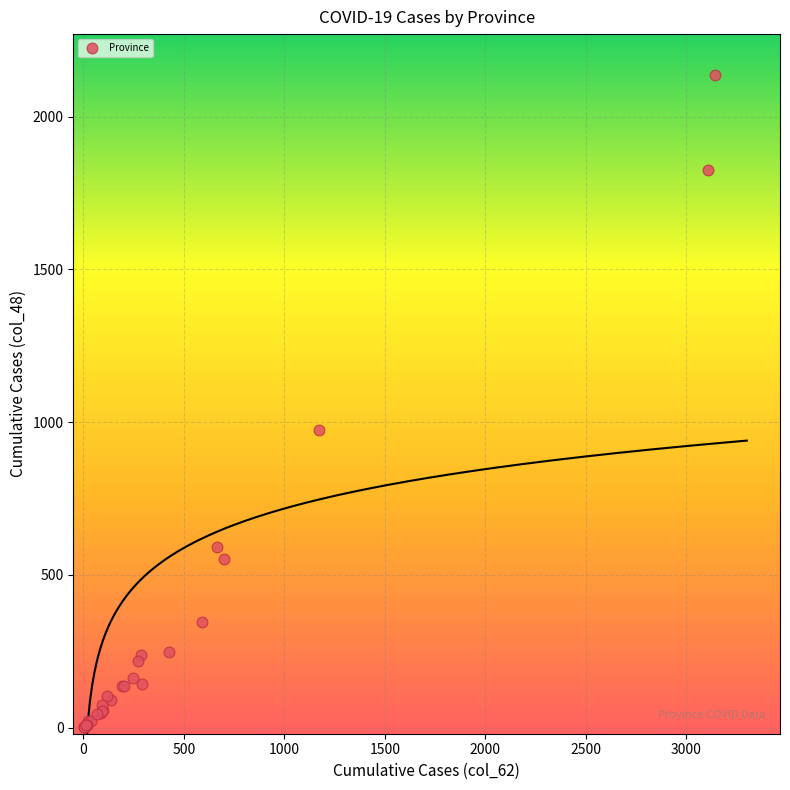

What Y value in the scatter plot is closest to 1068?

974